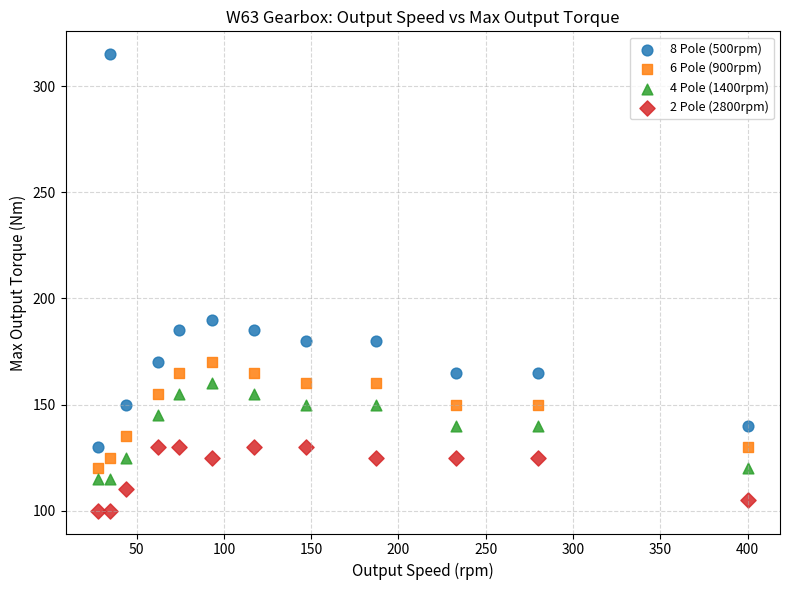

Across all data points, what is the range of X values (max minus min)?

372